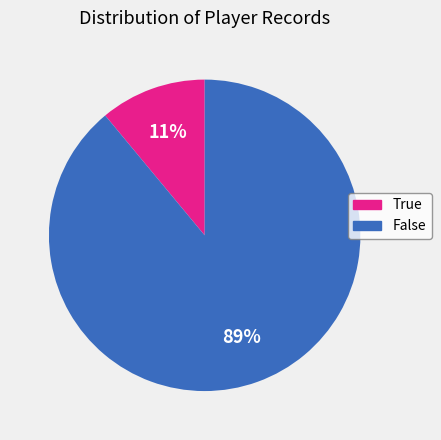

Which category has the biggest portion of the pie?

False